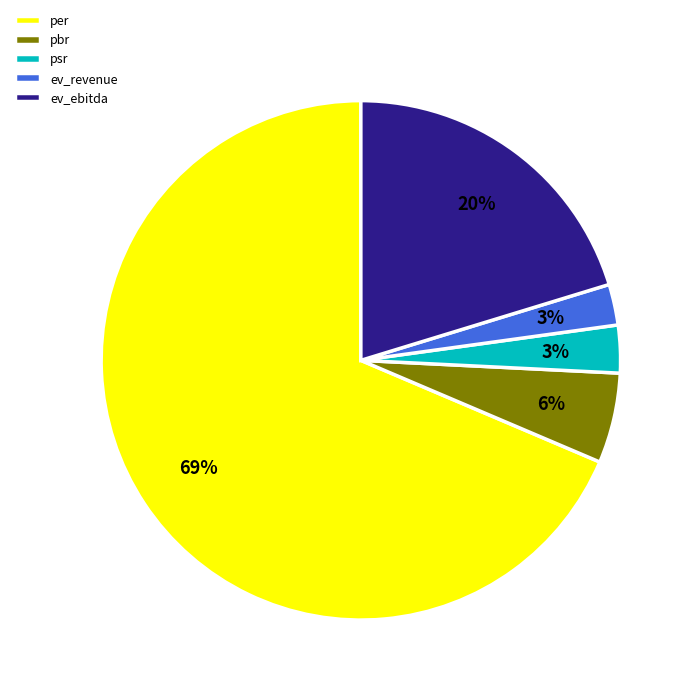

To the nearest percent, what is the average slice percentage?

20%